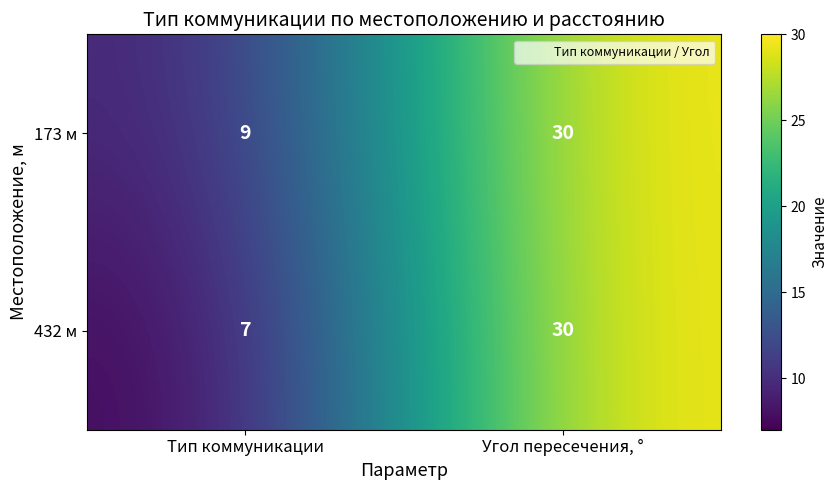

Rank the categories by 432 м value from lowest to highest.

Тип коммуникации, Угол пересечения, °